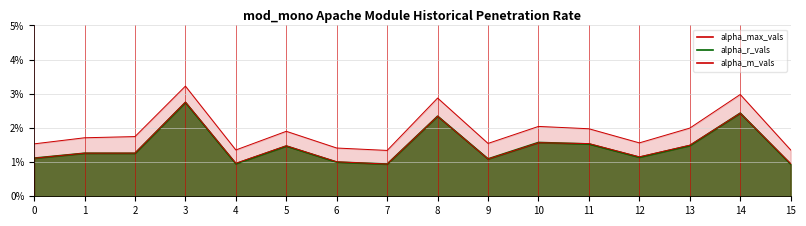

At which category is the sum across all series the highest?

3